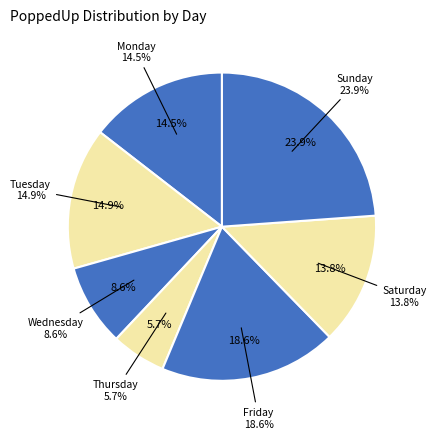

How many slices are in this pie chart?

7